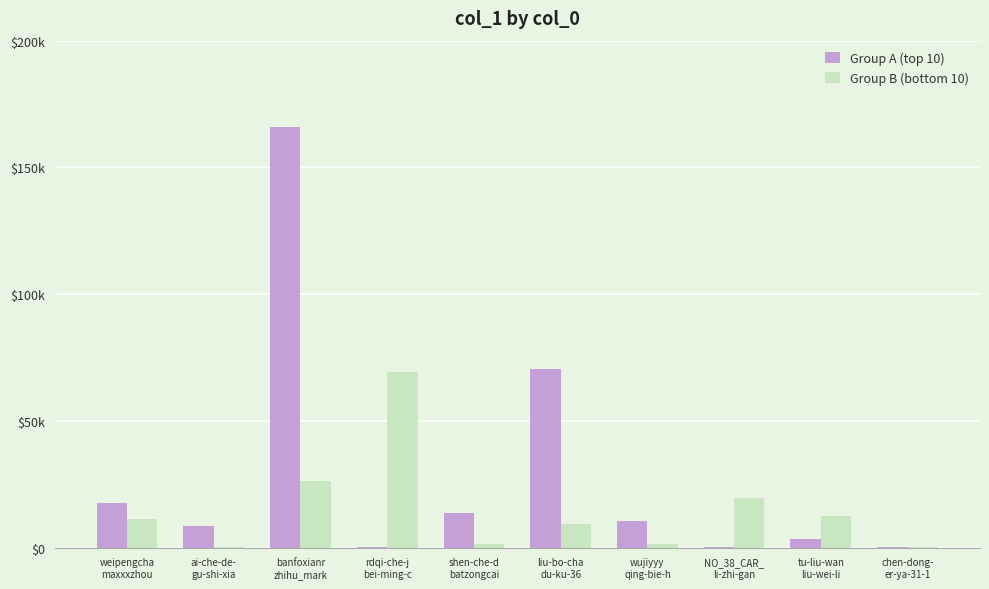

At which category does the chart reach its peak across all series?

banfoxianr
zhihu_mark